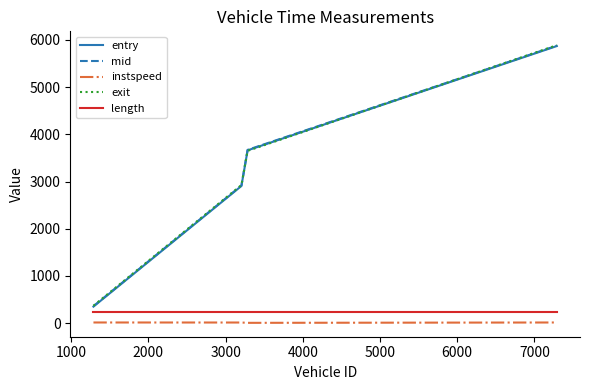

How many lines are shown in the chart?

5